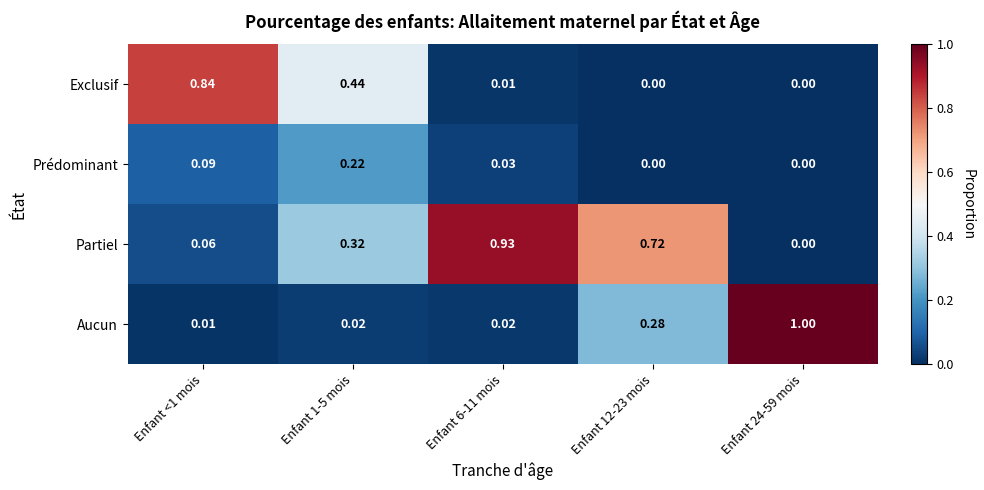

How many distinct data groups are displayed?

4